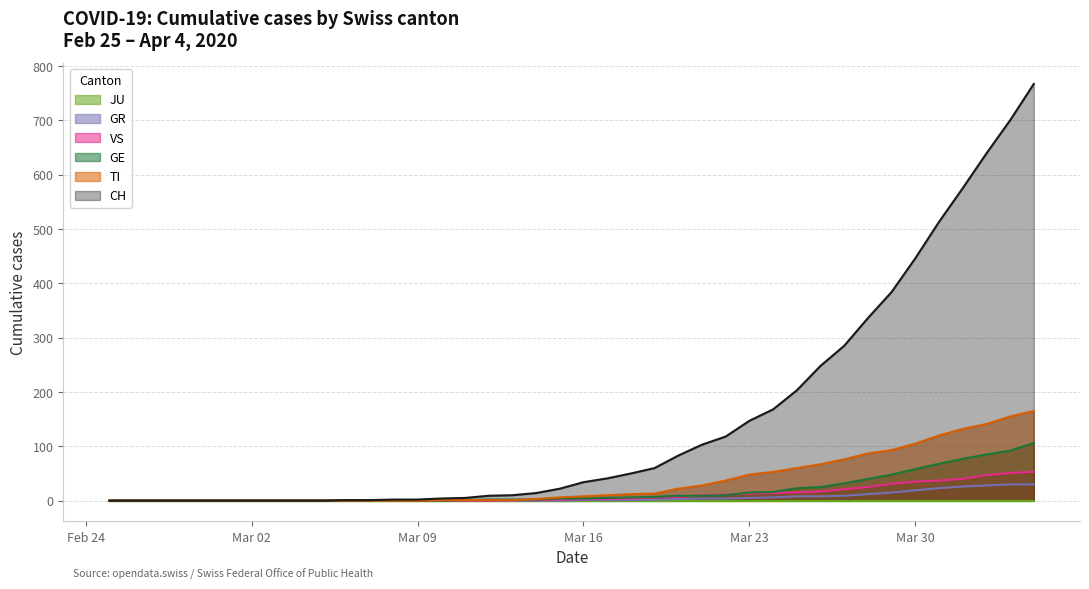

How many lines are shown in the chart?

6